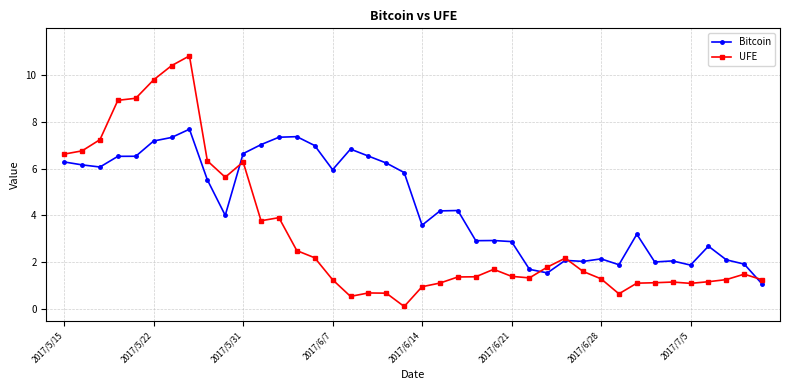

What are all the series names shown in the legend?

Bitcoin, UFE